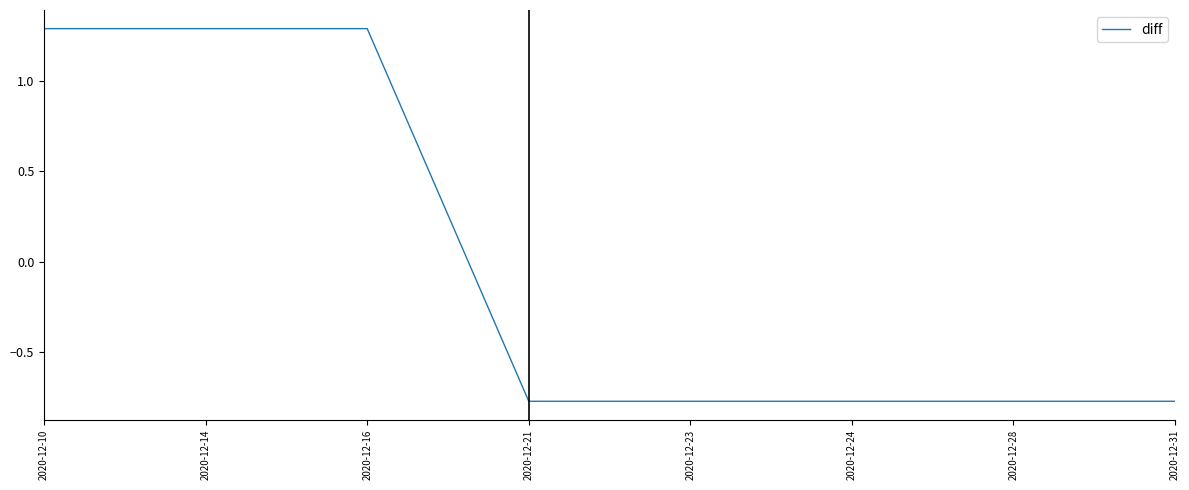

Is it true that the value at 2020-12-24 is -0.3?

False